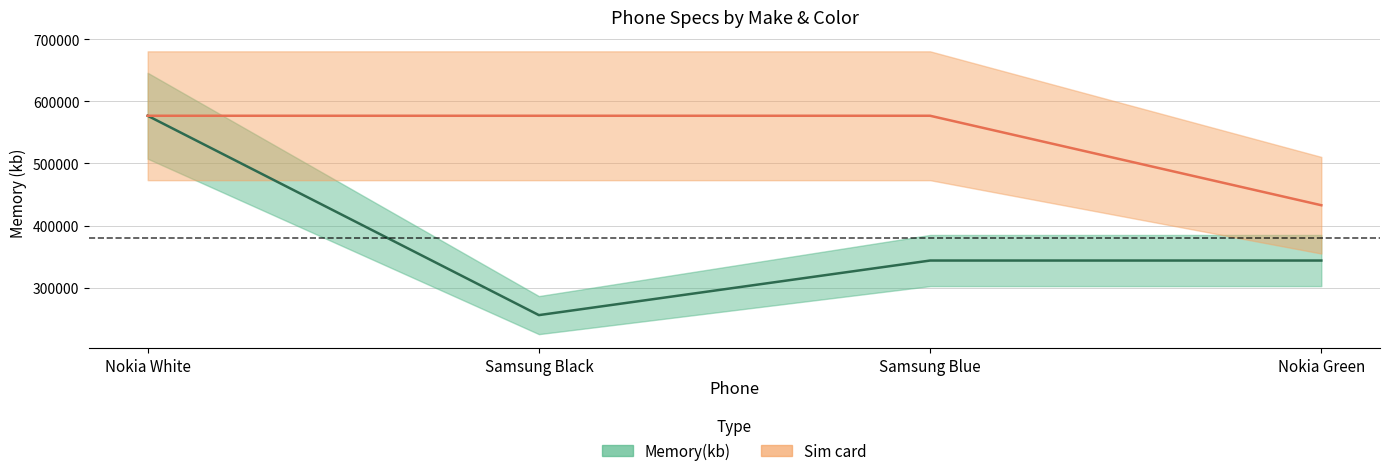

Is this an area chart (filled region under the line)?

No